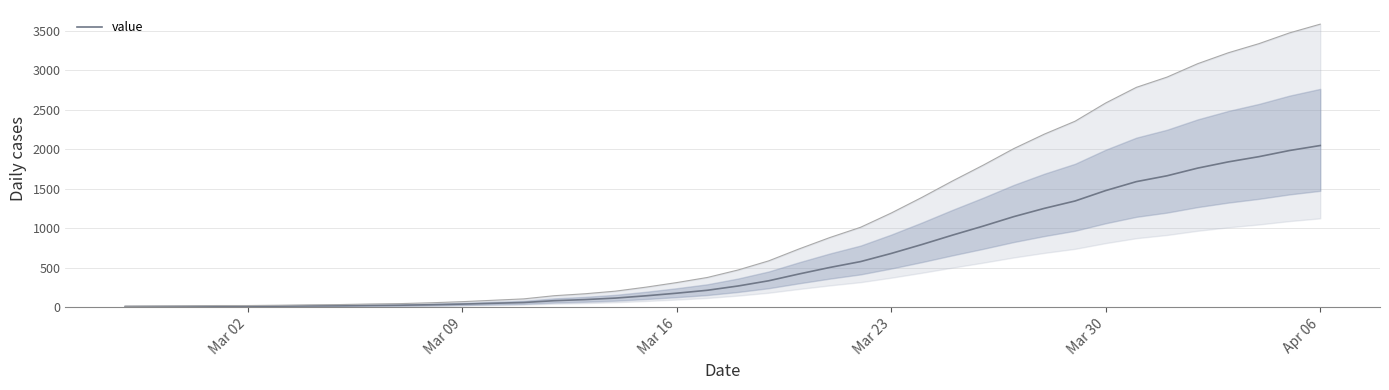

What is the highest value of the value series?

2048